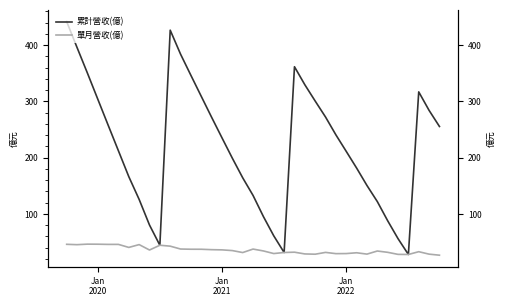

Reading left to right, transcribe all the data shown in this chart.

累計營收(億): 442.0	396.0	350.6	304.3	258.1	212.2	166.3	125.8	80.3	44.4	426.7	384.0	346.3	309.0	271.8	235.3	199.1	164.3	132.9	95.3	61.1	31.5	361.7	329.7	300.7	272.3	240.6	211.2	181.6	150.6	122.0	87.9	56.1	27.9	317.0	284.1	255.5
單月營收(億): 46.0	45.4	46.3	46.2	45.9	45.9	40.5	45.5	35.9	44.4	42.7	37.6	37.3	37.2	36.5	36.1	34.9	31.4	37.6	34.2	29.6	31.5	32.0	28.9	28.4	31.7	29.4	29.6	31.0	28.6	34.1	31.8	28.1	27.9	32.9	28.6	26.7